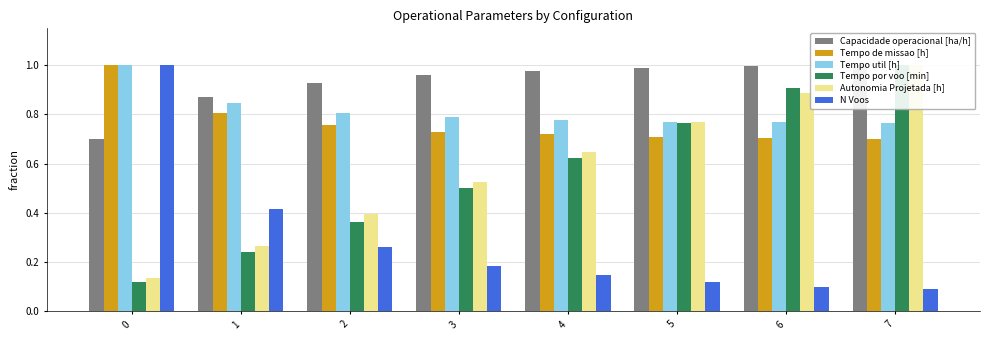

How many bars are there in each group?

6